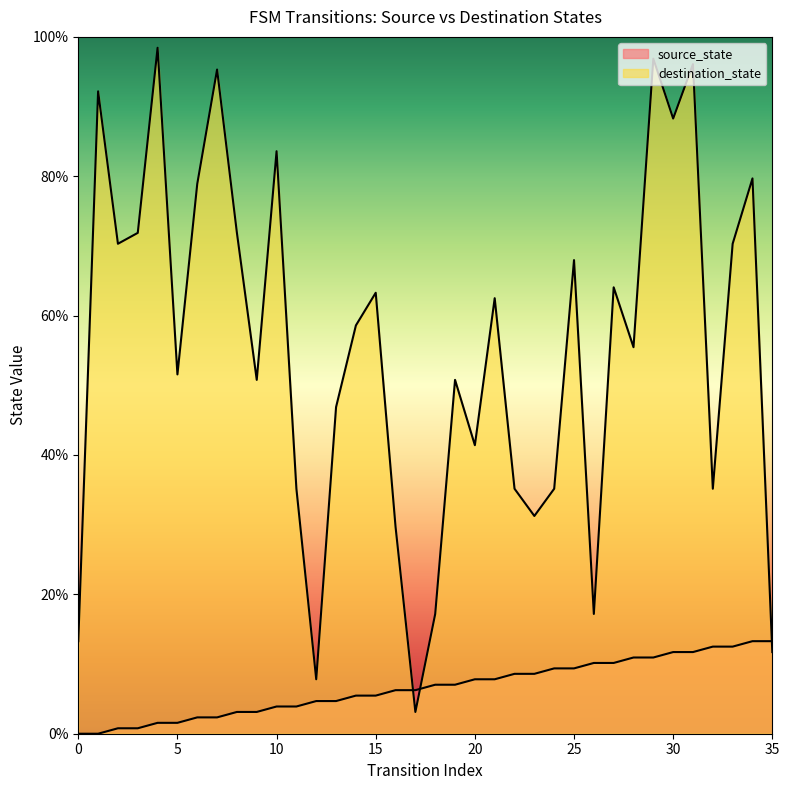

Which series has the largest range (max minus min)?

destination_state